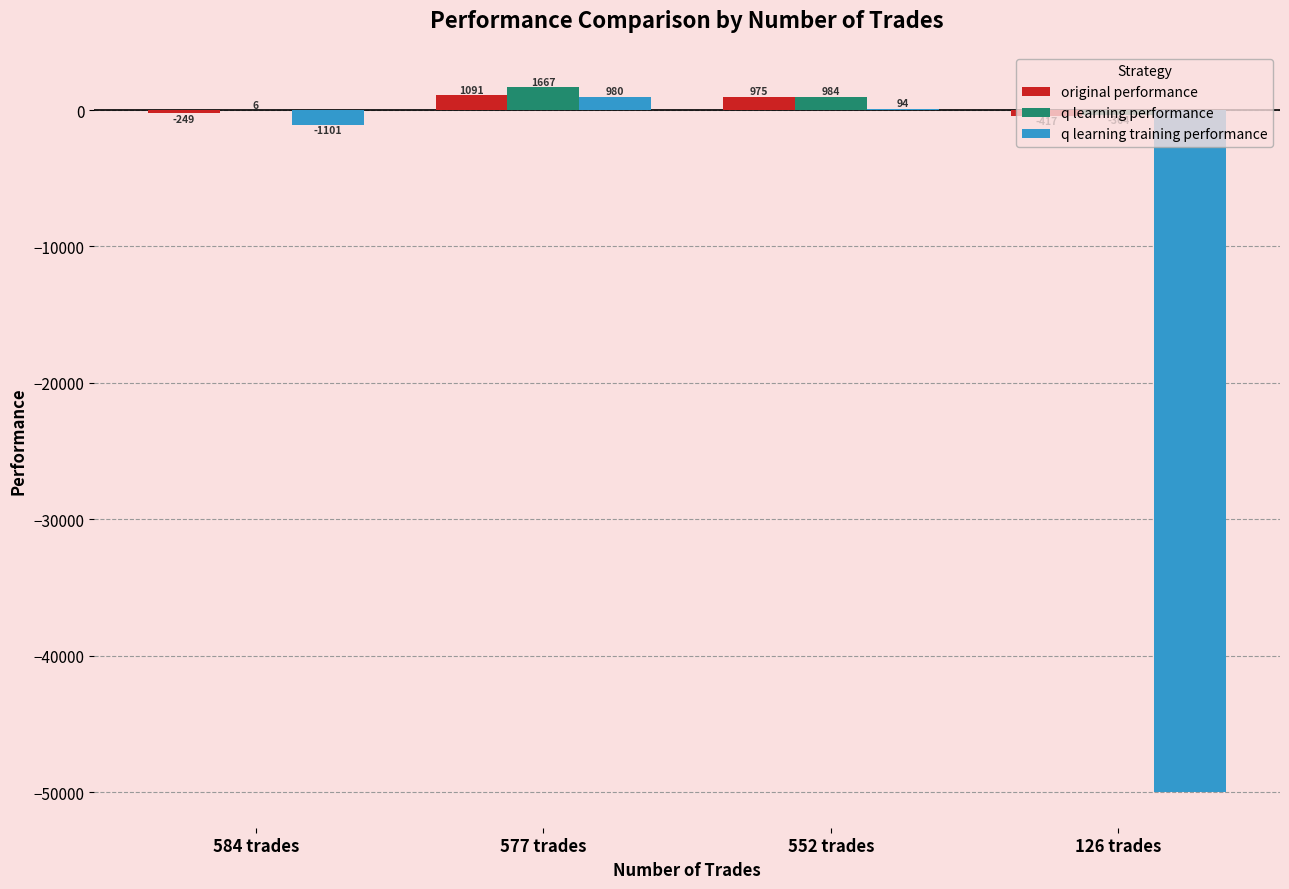

Where is q learning training performance nearest to the value -24509?

584 trades